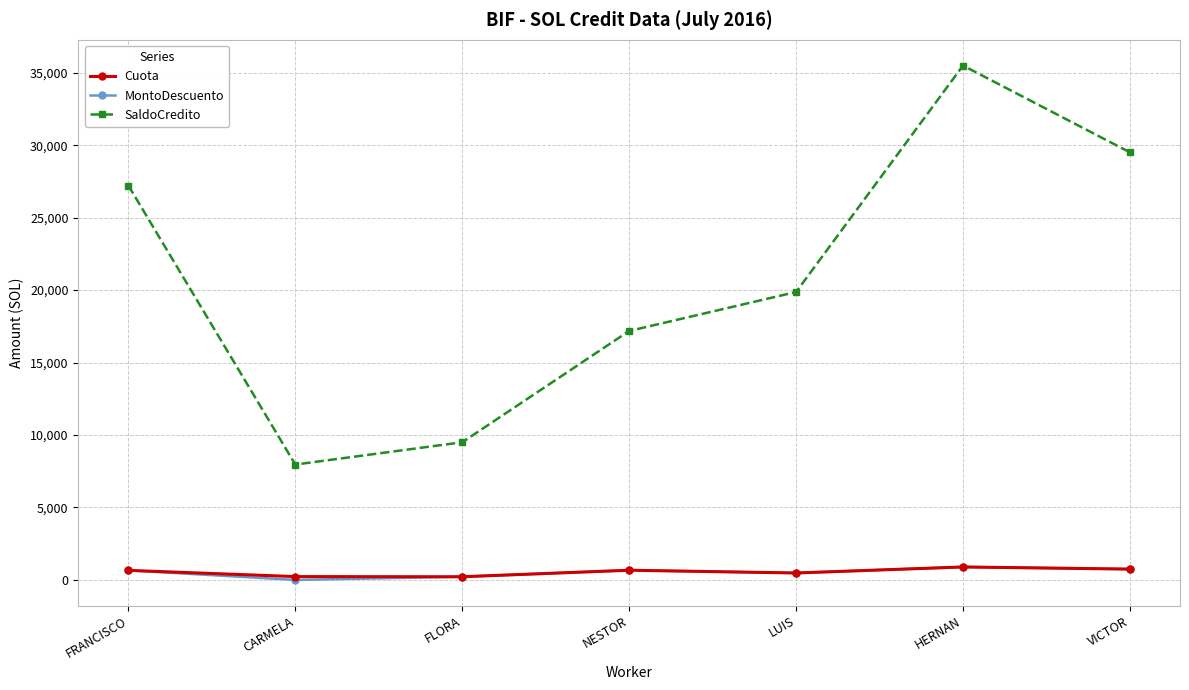

In MontoDescuento, how many points are higher than both neighbors (excluding endpoints)?

2